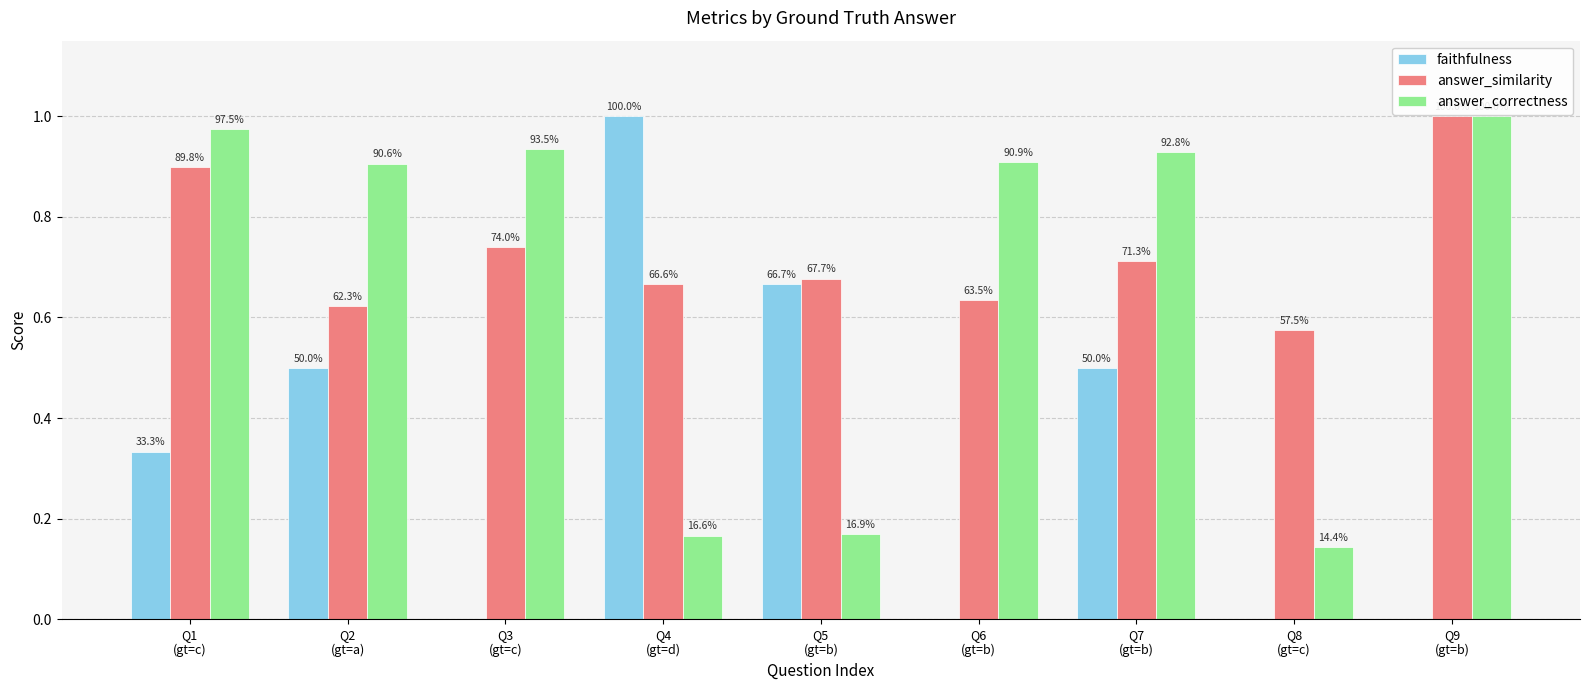

What are all the series names shown in the legend?

faithfulness, answer_similarity, answer_correctness